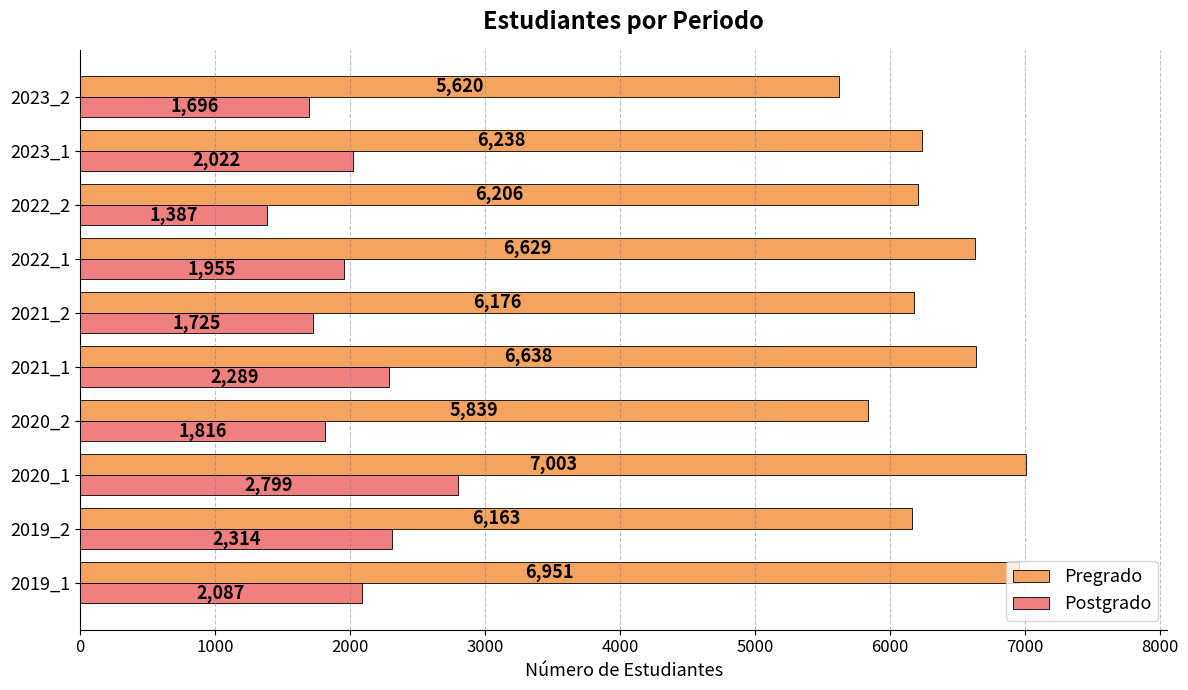

How many data points in Pregrado are less than 6238?

5